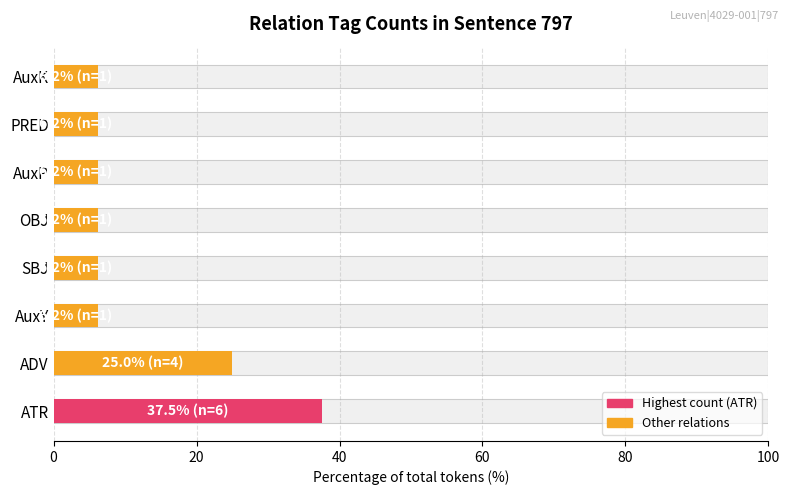

True or false: the data shows 4.3 at AuxY.

False